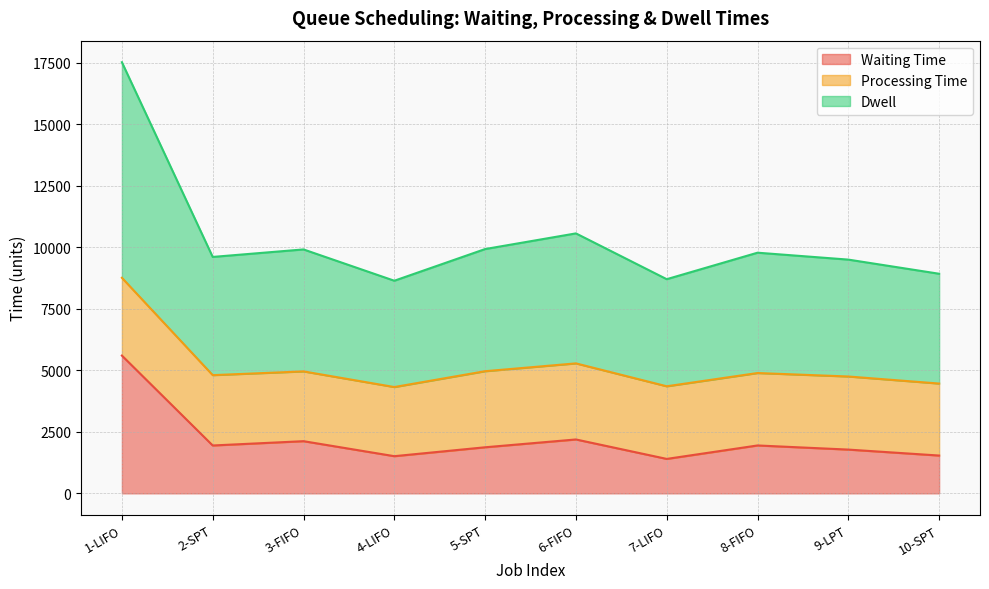

True or false: Waiting Time and Dwell intersect in this chart.

False